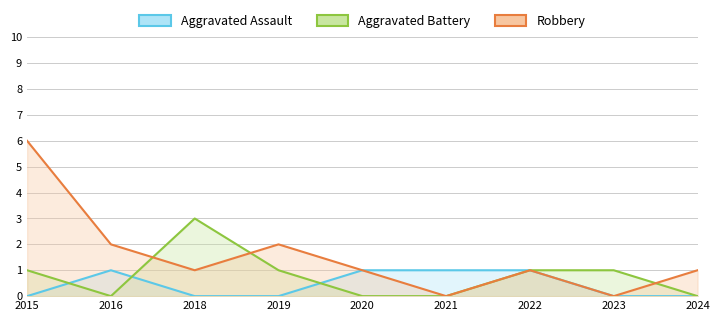

Between 2023 and 2022, which is larger?

2022